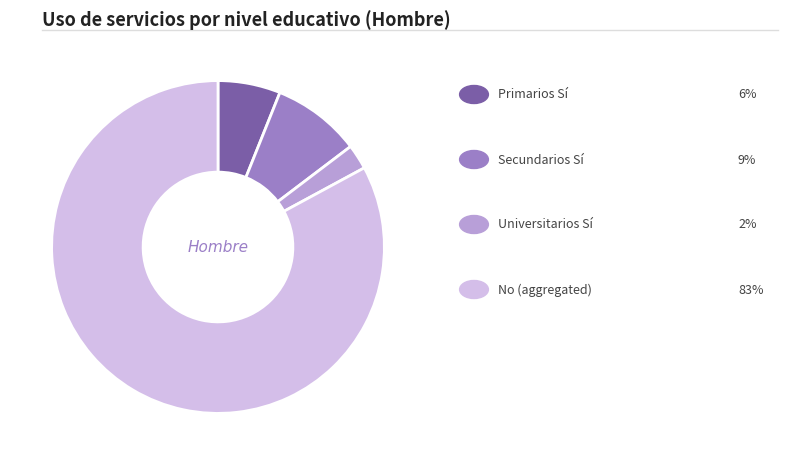

How many slices are in this pie chart?

4